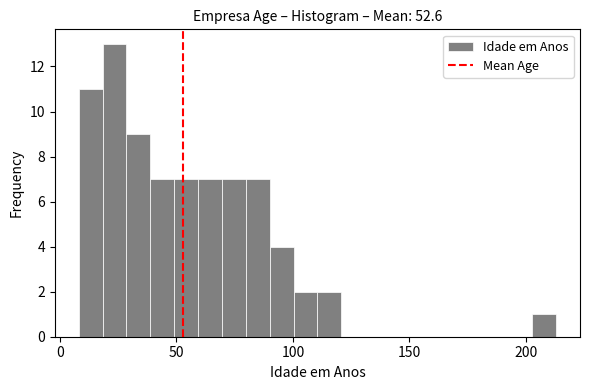

Read against the x-axis, roughly where is the centre of the tallest bar?

25